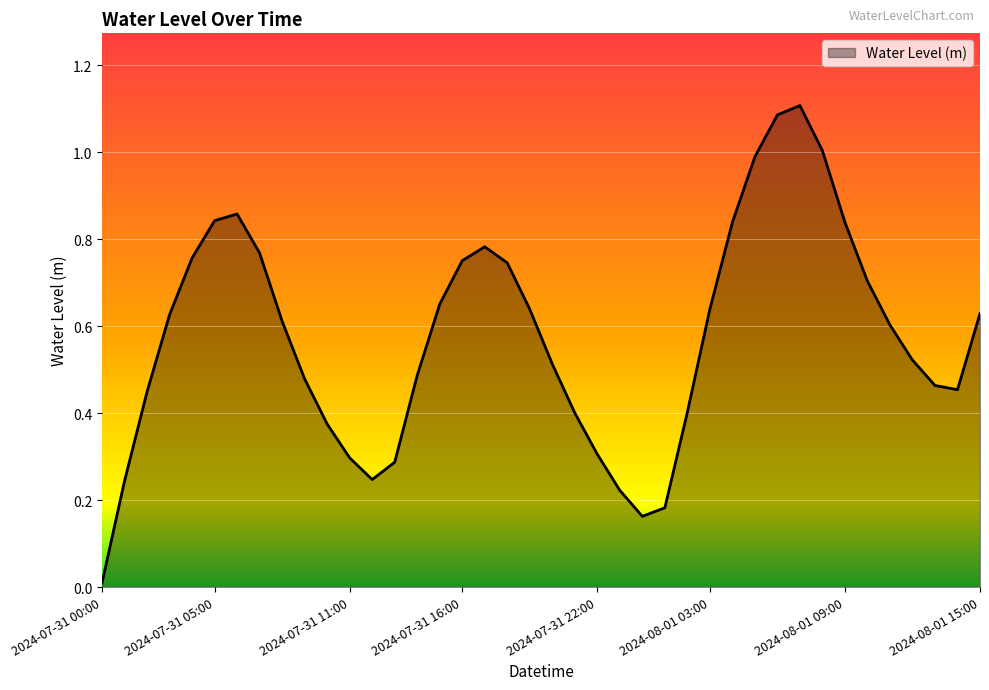

Does the chart have visible grid lines?

Yes